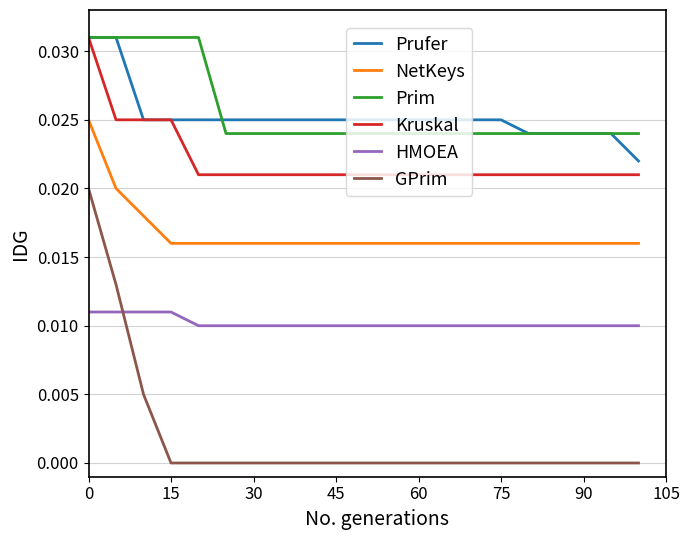

True or false: Prufer and HMOEA cross at least once.

False